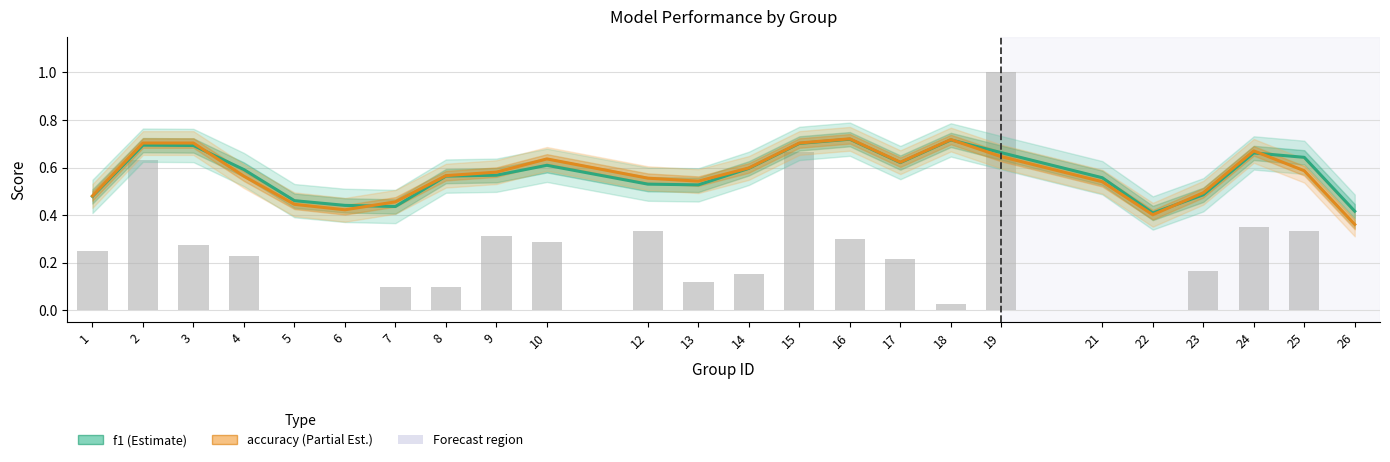

How many series are shown in this chart?

2